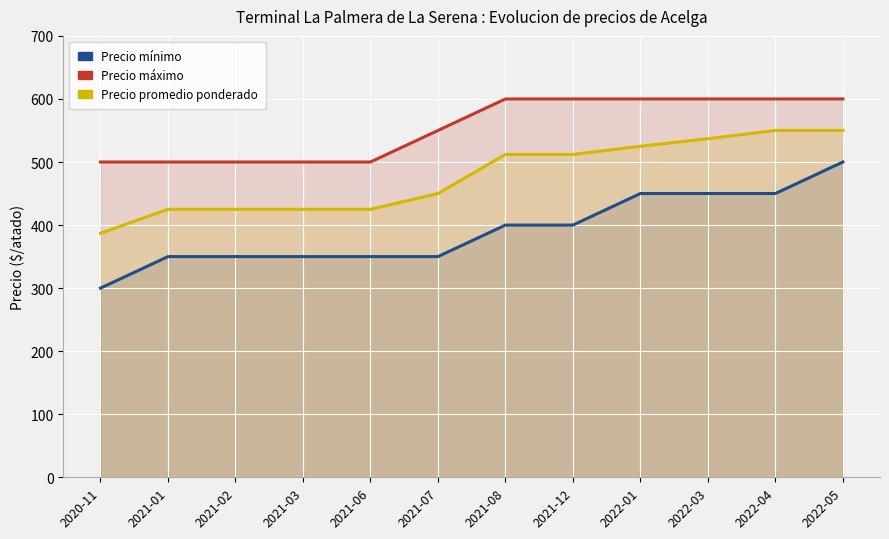

Reading right to left, what are all the values shown in this chart?

Precio minimo: 2022-05=500	2022-04=450	2022-03=450	2022-01=450	2021-12=400	2021-08=400	2021-07=350	2021-06=350	2021-03=350	2021-02=350	2021-01=350	2020-11=300
Precio maximo: 2022-05=600	2022-04=600	2022-03=600	2022-01=600	2021-12=600	2021-08=600	2021-07=550	2021-06=500	2021-03=500	2021-02=500	2021-01=500	2020-11=500
Precio promedio ponderado: 2022-05=550	2022-04=550	2022-03=537	2022-01=525	2021-12=512	2021-08=512	2021-07=450	2021-06=425	2021-03=425	2021-02=425	2021-01=425	2020-11=387